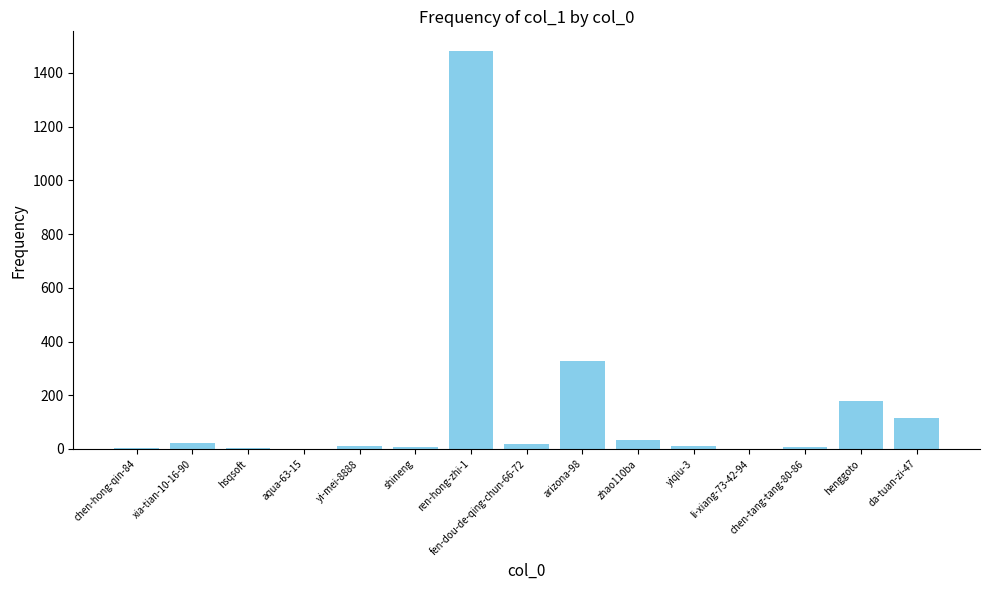

What is the sum of all values?

2222